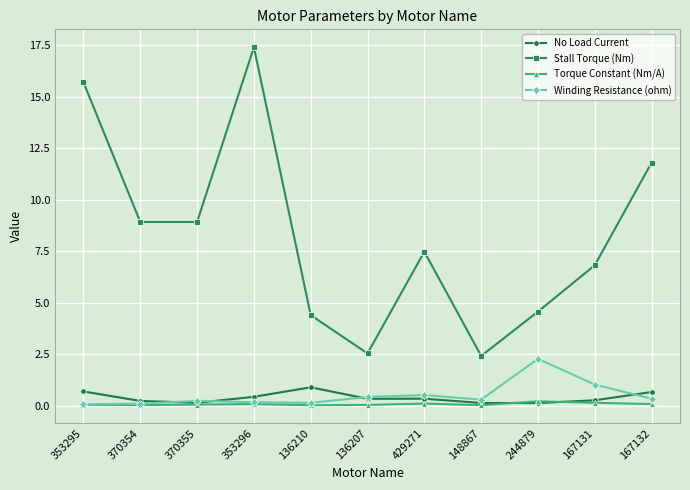

What are all the series names shown in the legend?

No Load Current, Stall Torque (Nm), Torque Constant (Nm/A), Winding Resistance (ohm)